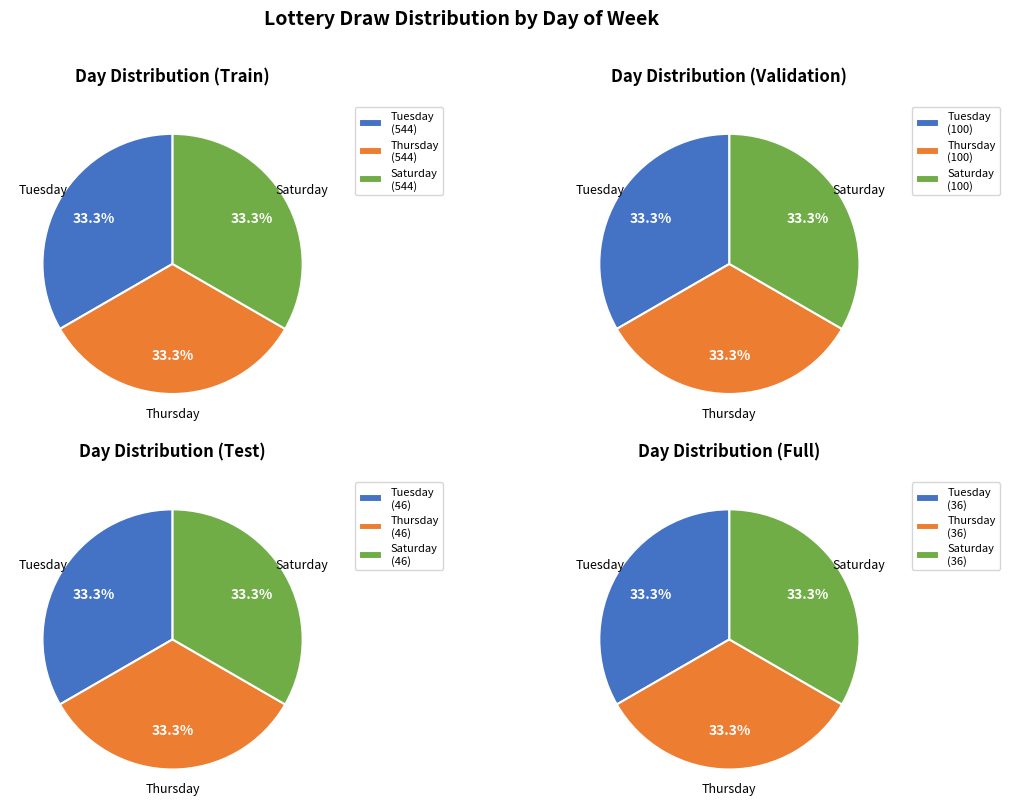

What is the smallest slice in the pie chart?

Thursday